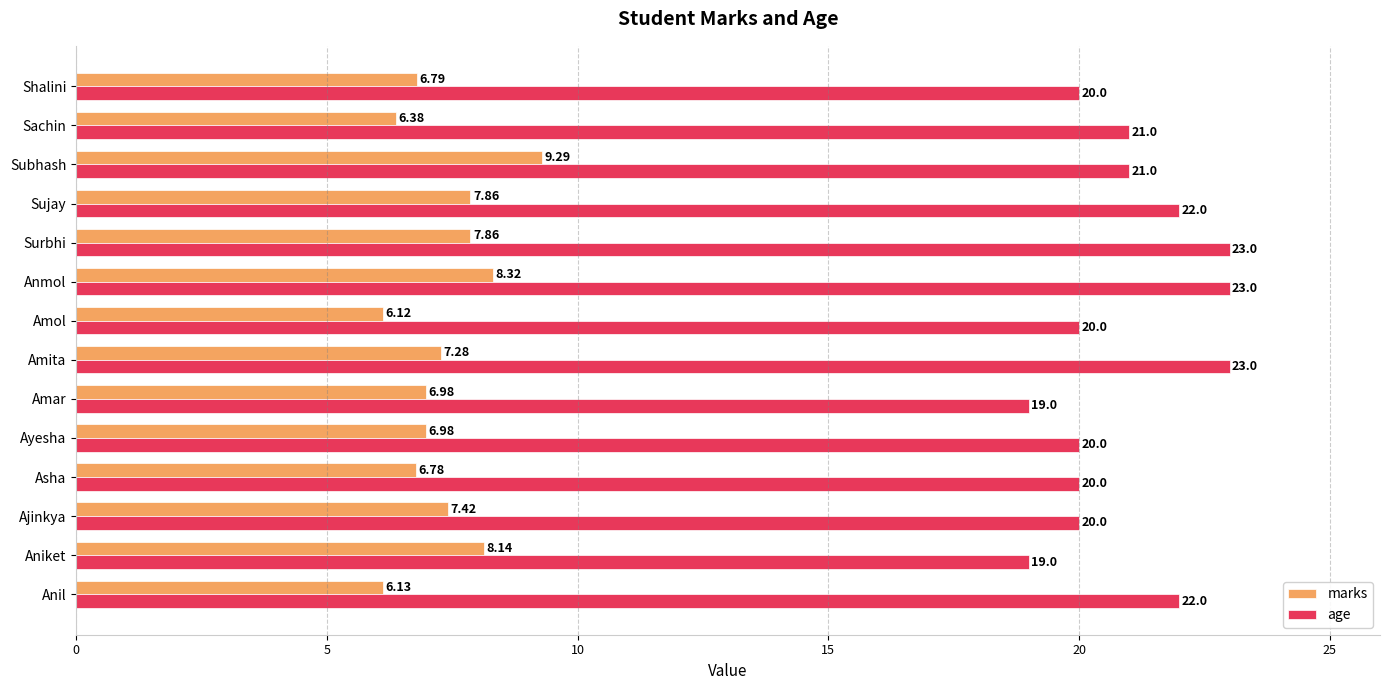

What is the highest value of the marks series?

9.3